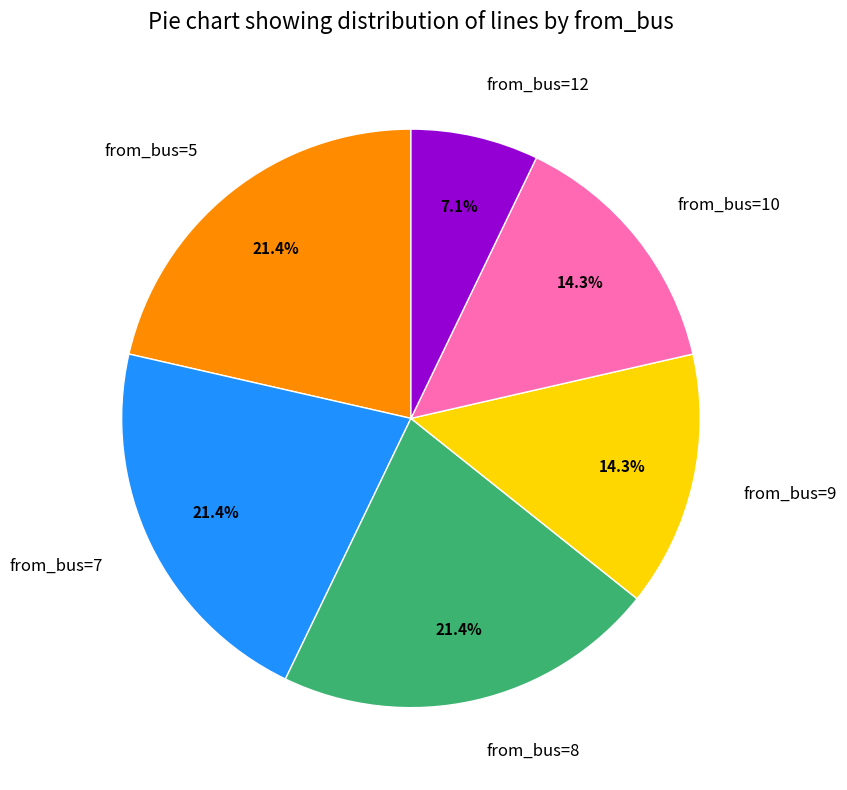

Does any single category account for the majority?

No